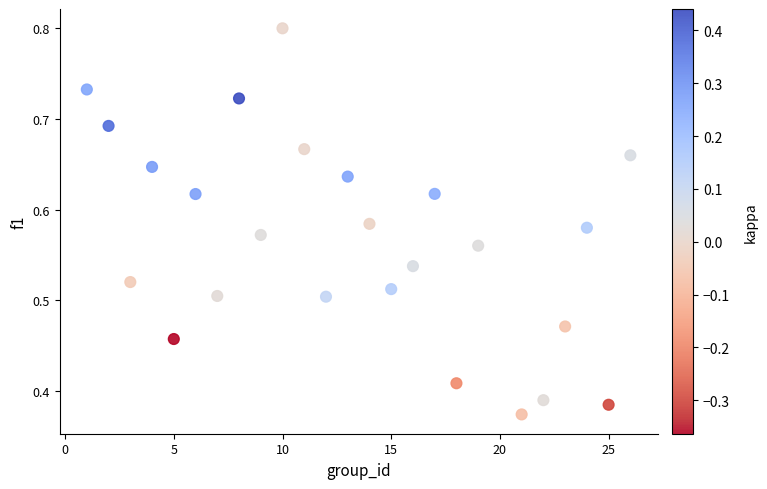

What is the range of X values (max minus min)?

25.0